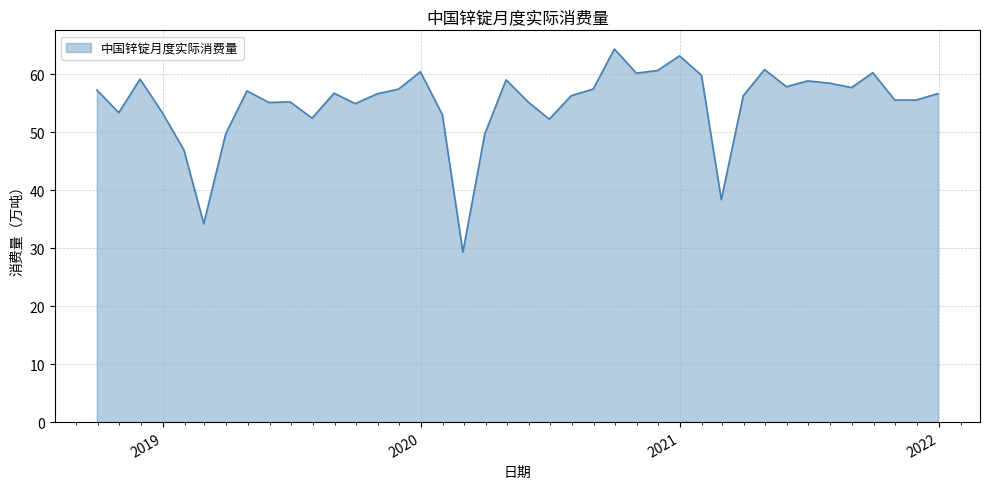

What is the maximum value shown in the chart?

64.3